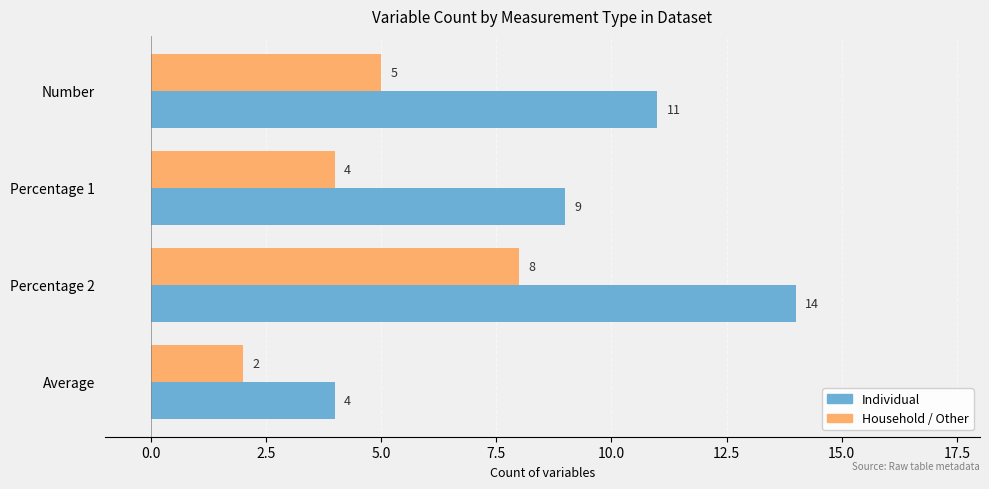

Rank the categories by Individual value from lowest to highest.

Average, Percentage 1, Number, Percentage 2